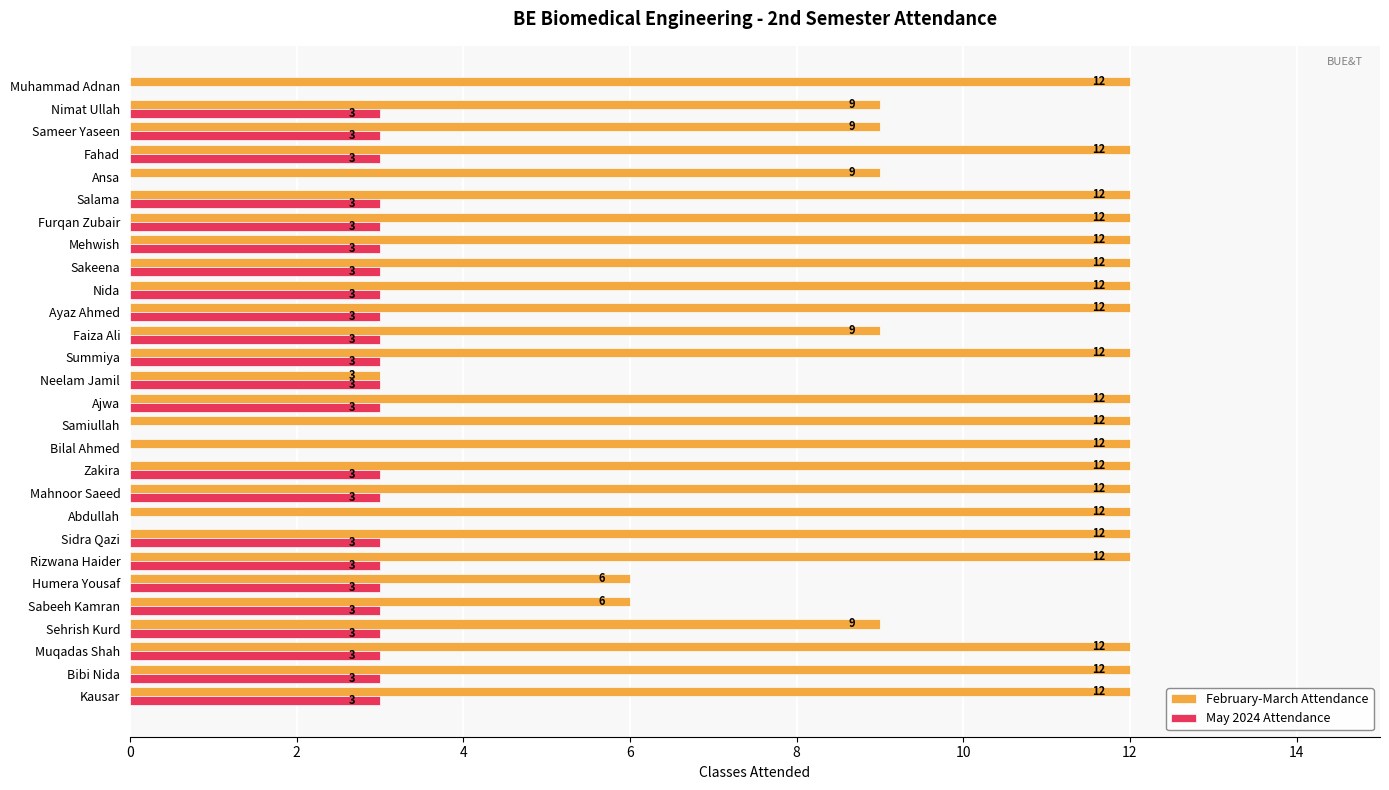

The value of February-March Attendance at Muhammad Adnan is 5. True or false?

False